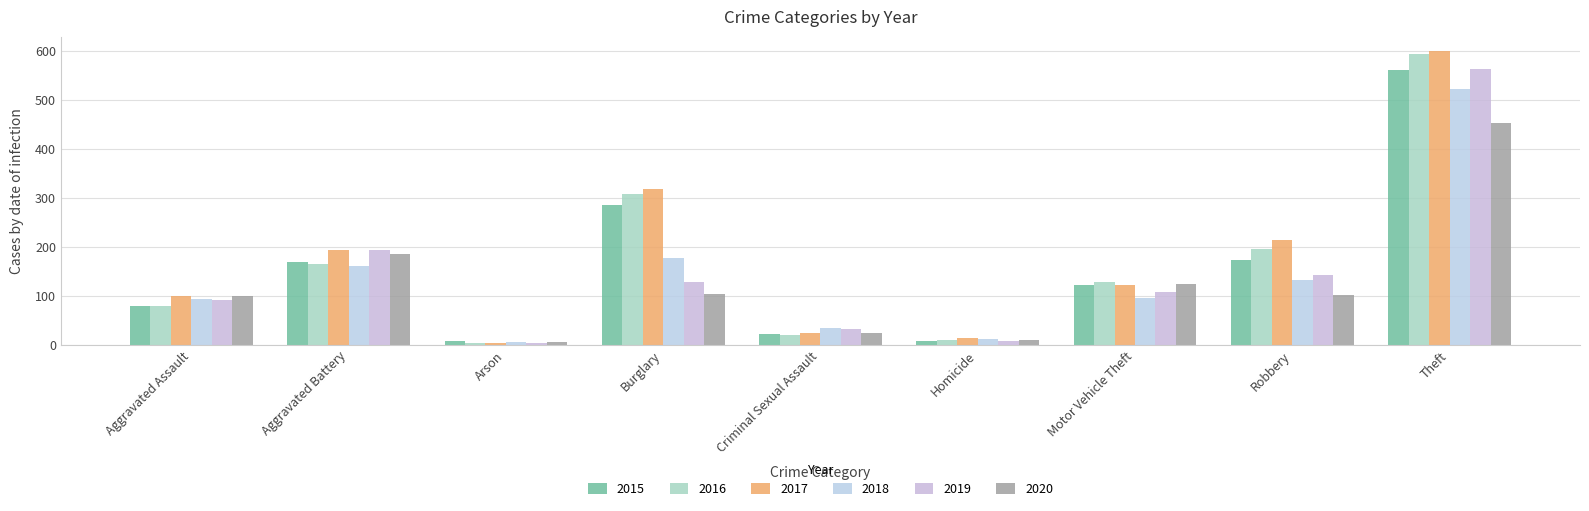

Reading left to right, list all the values displayed in this chart.

2015: Aggravated Assault=79	Aggravated Battery=169	Arson=8	Burglary=286	Criminal Sexual Assault=21	Homicide=7	Motor Vehicle Theft=121	Robbery=172	Theft=561
2016: Aggravated Assault=79	Aggravated Battery=164	Arson=3	Burglary=307	Criminal Sexual Assault=20	Homicide=10	Motor Vehicle Theft=128	Robbery=196	Theft=594
2017: Aggravated Assault=99	Aggravated Battery=194	Arson=4	Burglary=318	Criminal Sexual Assault=23	Homicide=13	Motor Vehicle Theft=122	Robbery=213	Theft=599
2018: Aggravated Assault=93	Aggravated Battery=160	Arson=6	Burglary=176	Criminal Sexual Assault=33	Homicide=12	Motor Vehicle Theft=96	Robbery=132	Theft=521
2019: Aggravated Assault=91	Aggravated Battery=193	Arson=4	Burglary=127	Criminal Sexual Assault=31	Homicide=8	Motor Vehicle Theft=107	Robbery=143	Theft=563
2020: Aggravated Assault=99	Aggravated Battery=186	Arson=5	Burglary=104	Criminal Sexual Assault=24	Homicide=9	Motor Vehicle Theft=123	Robbery=101	Theft=453